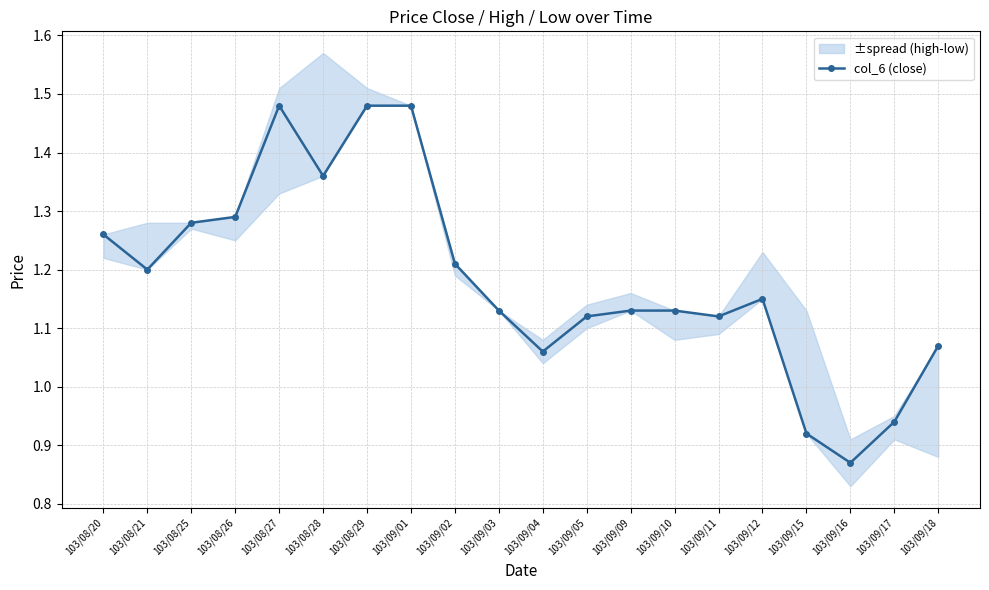

True or false: the data shows 1.1 at 103/09/09.

True